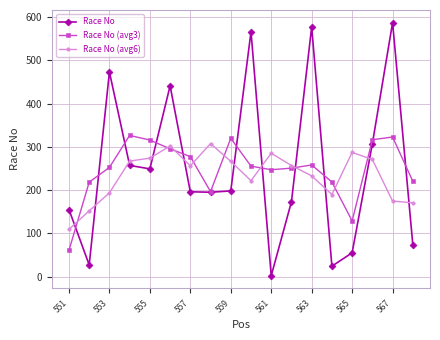

What is the value of the Race No point at the 10th from the left?

566.0